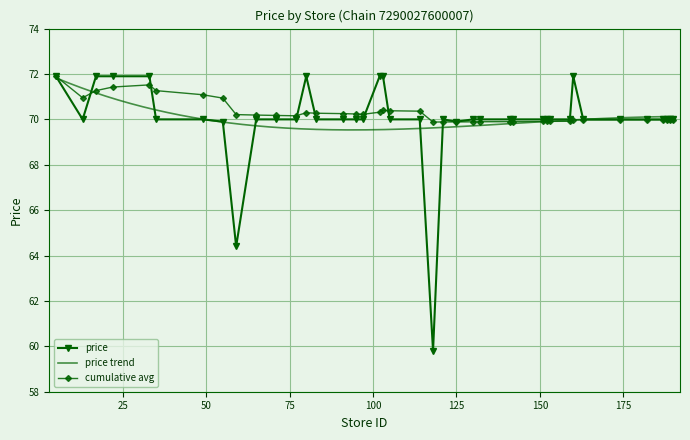

What is the minimum value shown in the chart?

59.8